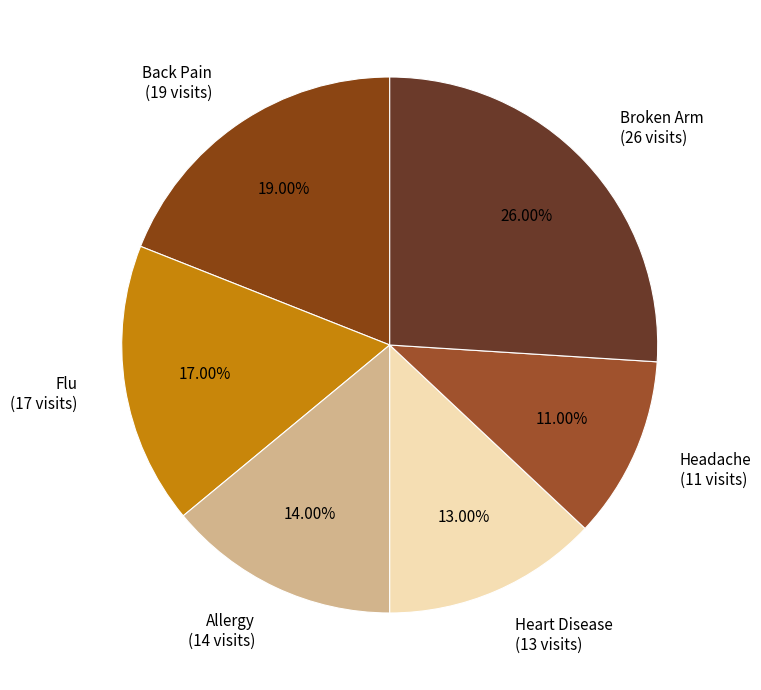

What percentage is the Headache slice, to the nearest percent?

11%